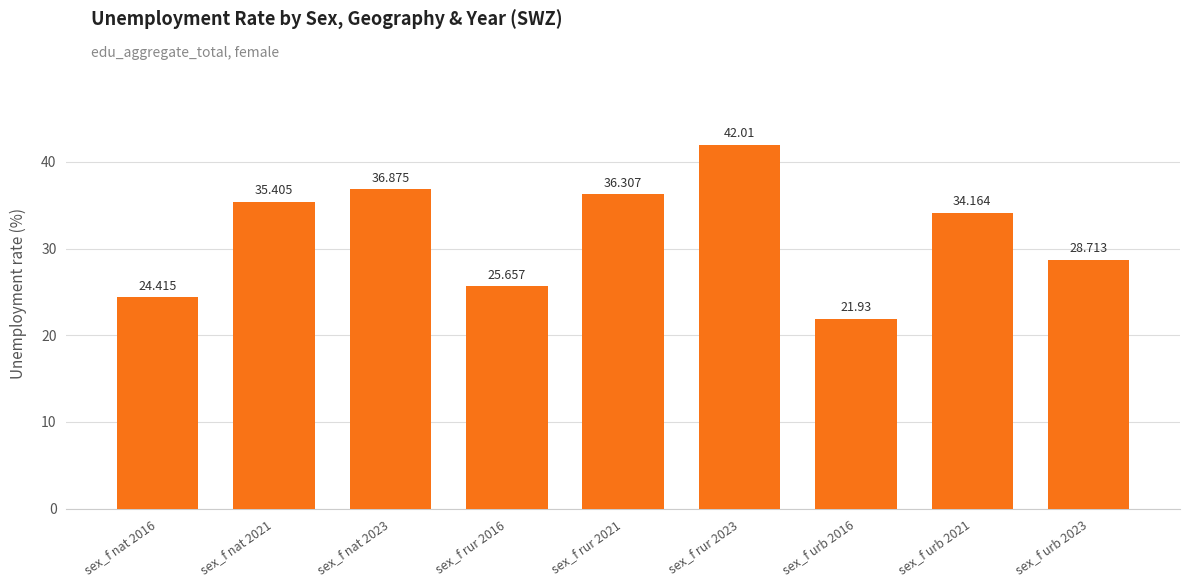

List the labels in order of value, smallest first.

sex_f urb 2016, sex_f nat 2016, sex_f rur 2016, sex_f urb 2023, sex_f urb 2021, sex_f nat 2021, sex_f rur 2021, sex_f nat 2023, sex_f rur 2023